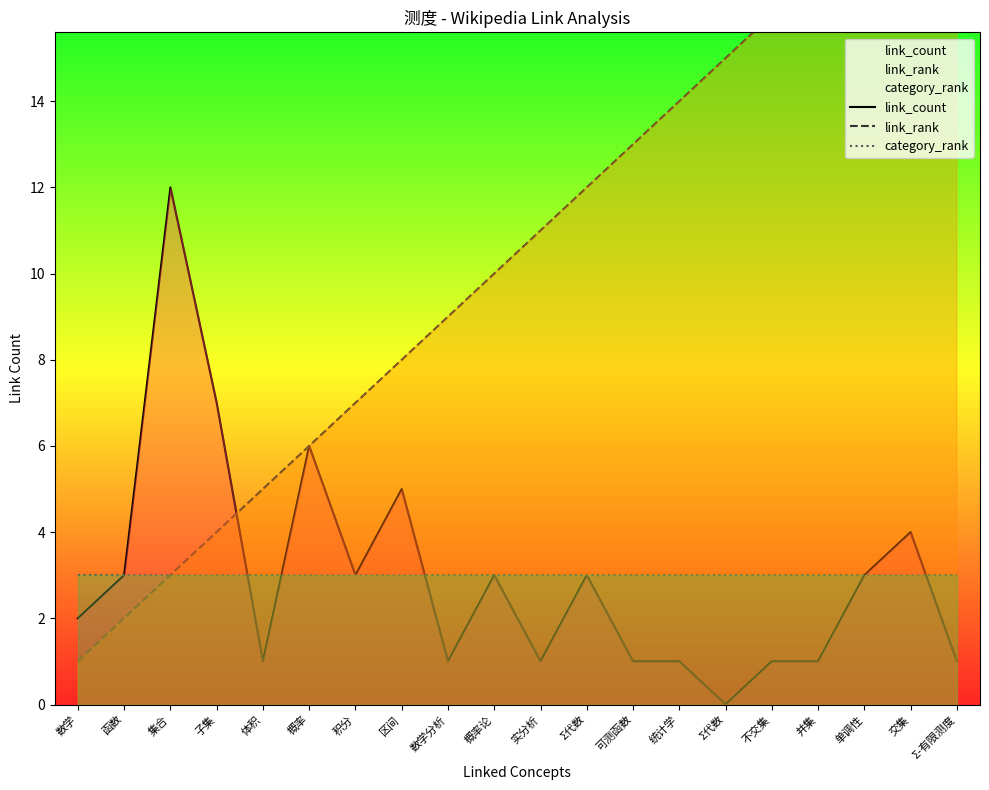

List the labels in order of category_rank value, smallest first.

数学, 函数, 集合, 子集, 体积, 概率, 积分, 区间, 数学分析, 概率论, 实分析, Σ代数, 可测函数, 统计学, Σ代数, 不交集, 并集, 单调性, 交集, Σ-有限测度